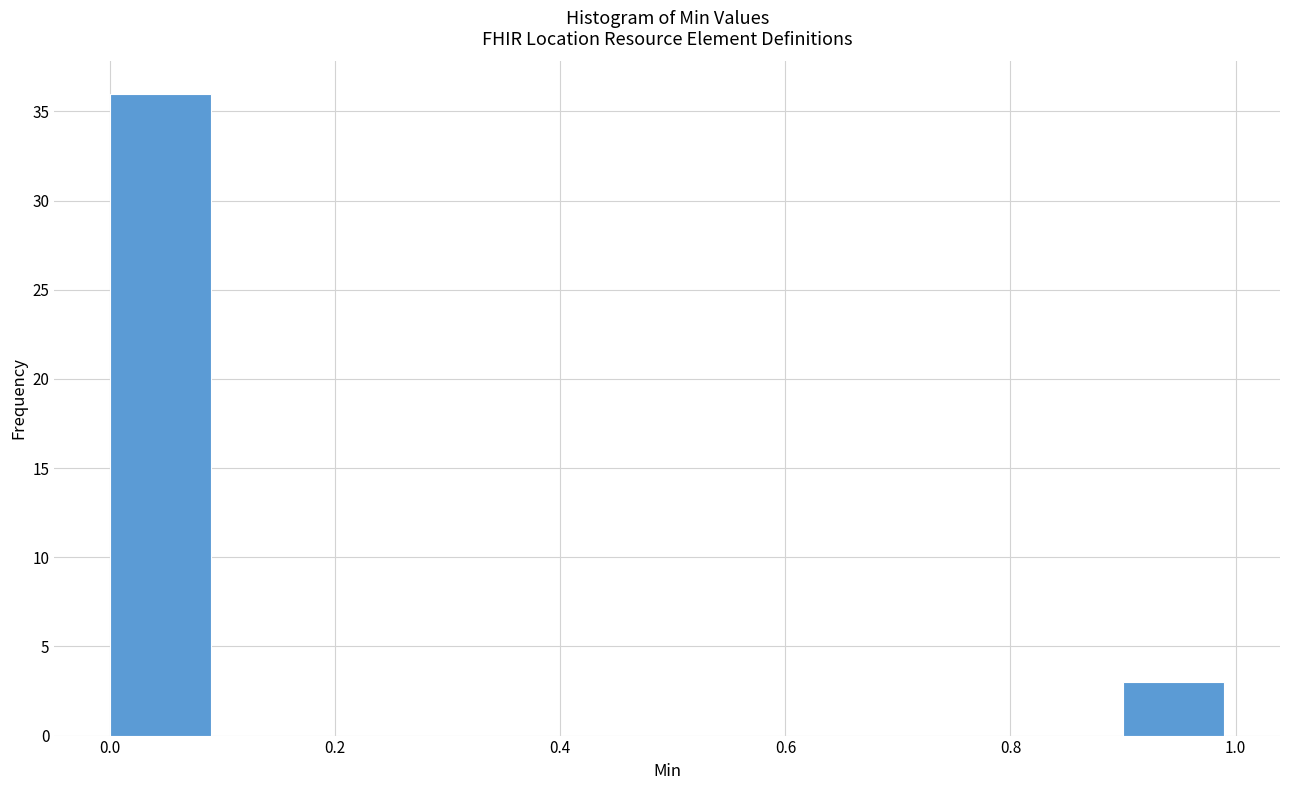

What is the height of the bar covering 0.9 to 1.0 on the x-axis? The values are not printed on the chart, so give them approximately, as read against the axis.

3